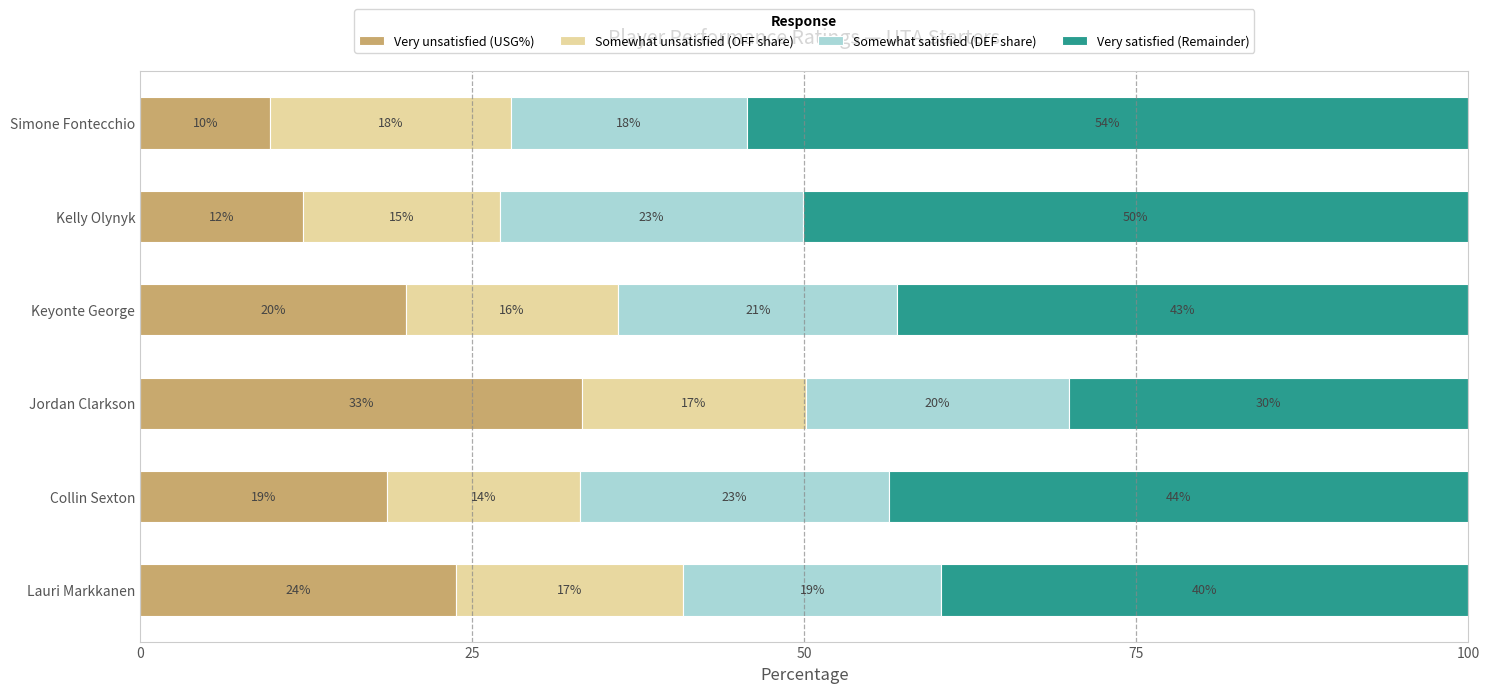

What are all the series names shown in the legend?

Very unsatisfied (USG%), Somewhat unsatisfied (OFF share), Somewhat satisfied (DEF share), Very satisfied (Remainder)